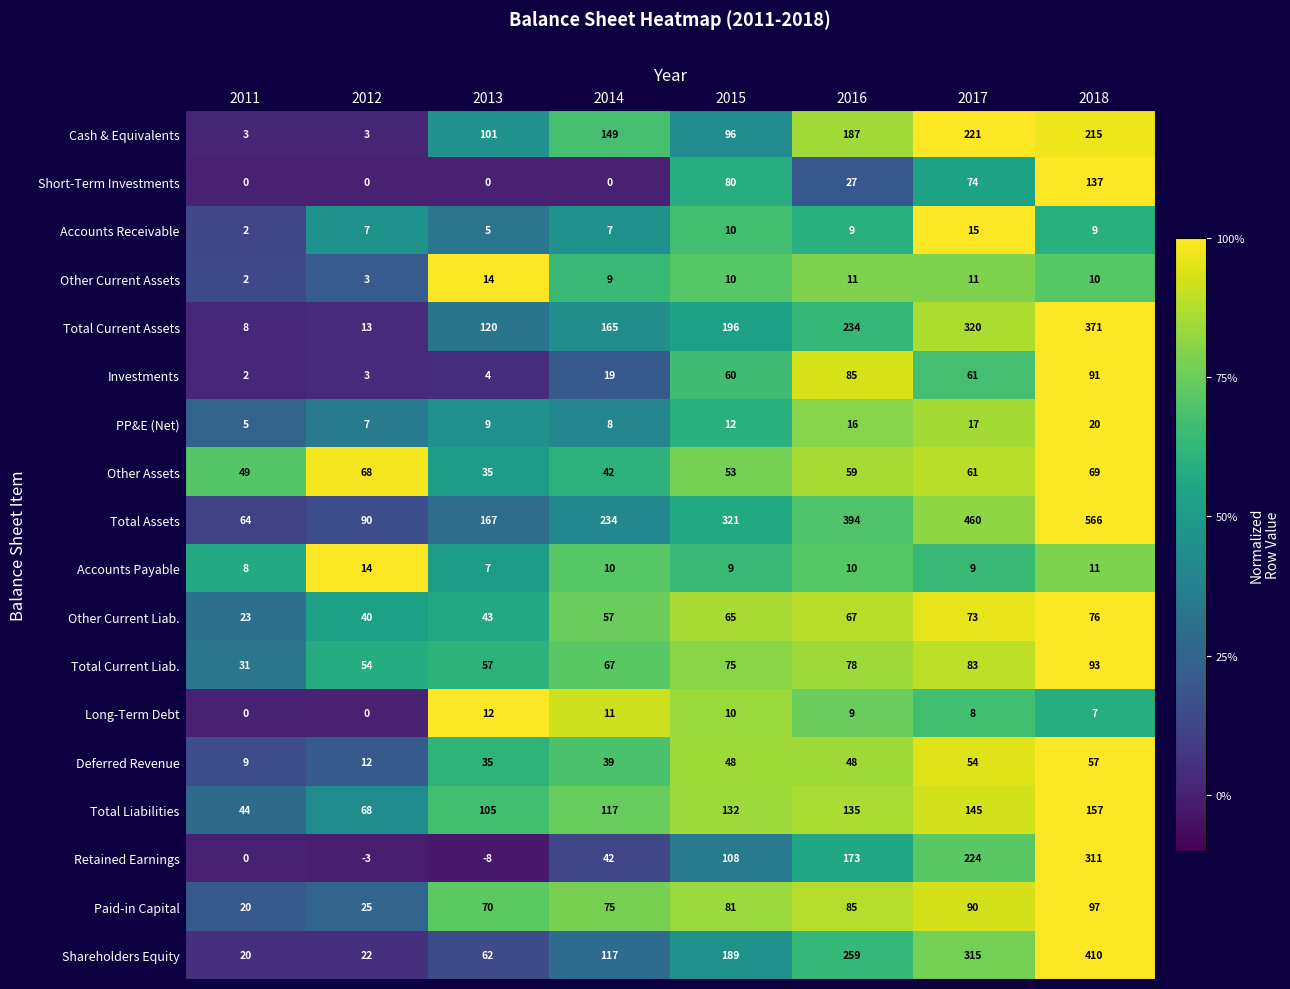

Which series changed the most between 2012 and 2018?

Total Assets